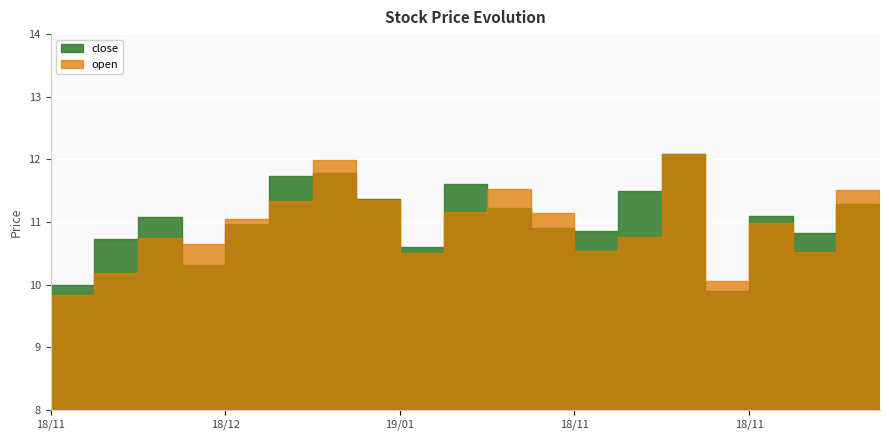

What is the minimum value for close?

9.9